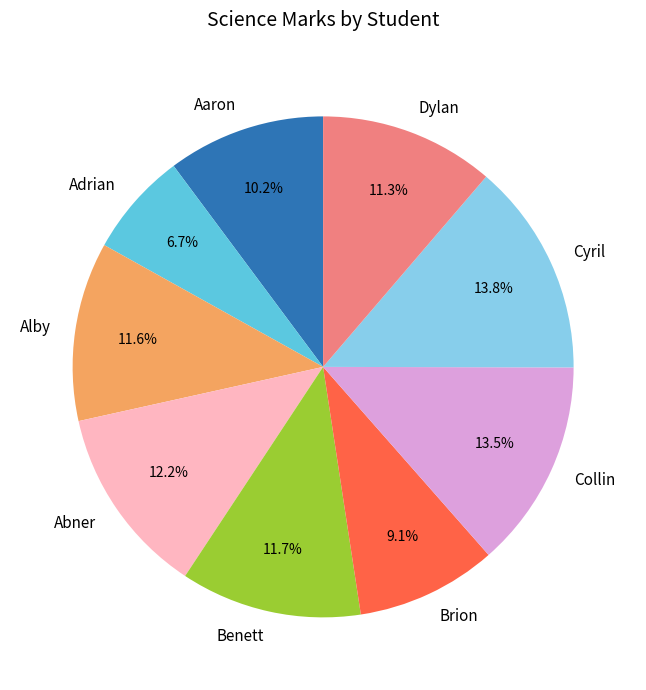

The Abner slice represents 3% of the pie. True or false?

False